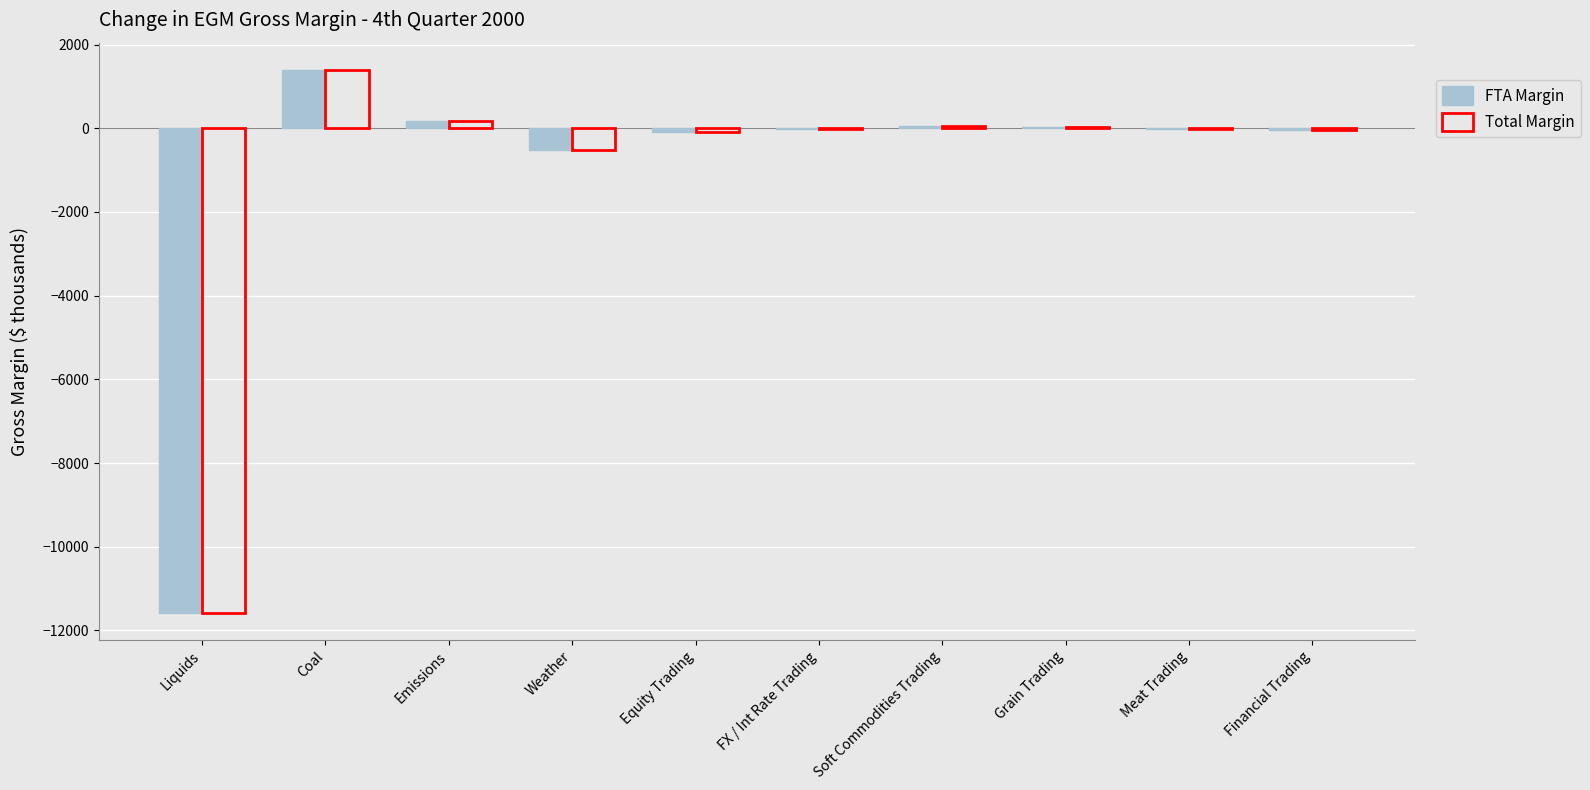

Are the bars grouped side by side (vs. stacked)?

Yes